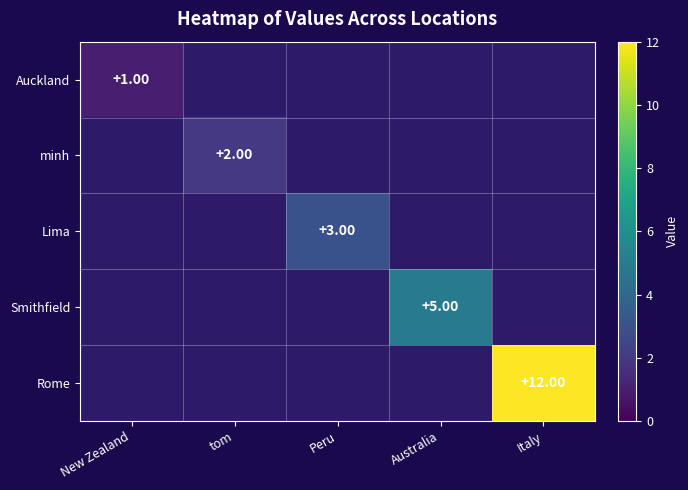

Is it true that Auckland equals 0.3 at New Zealand?

False